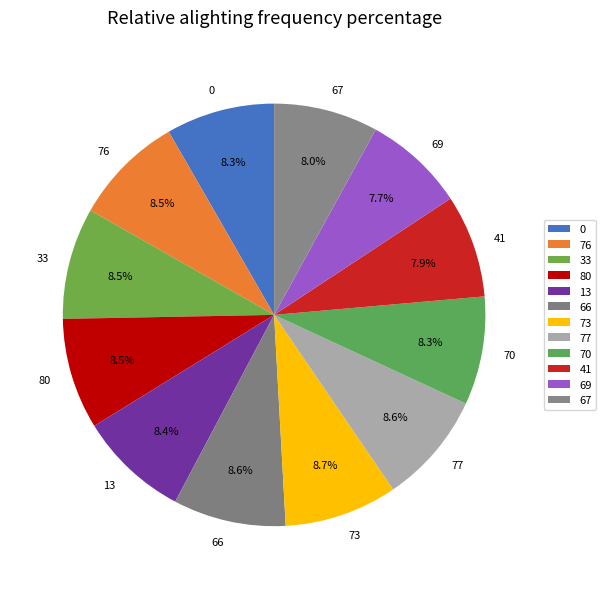

Count the number of slices in the pie.

12